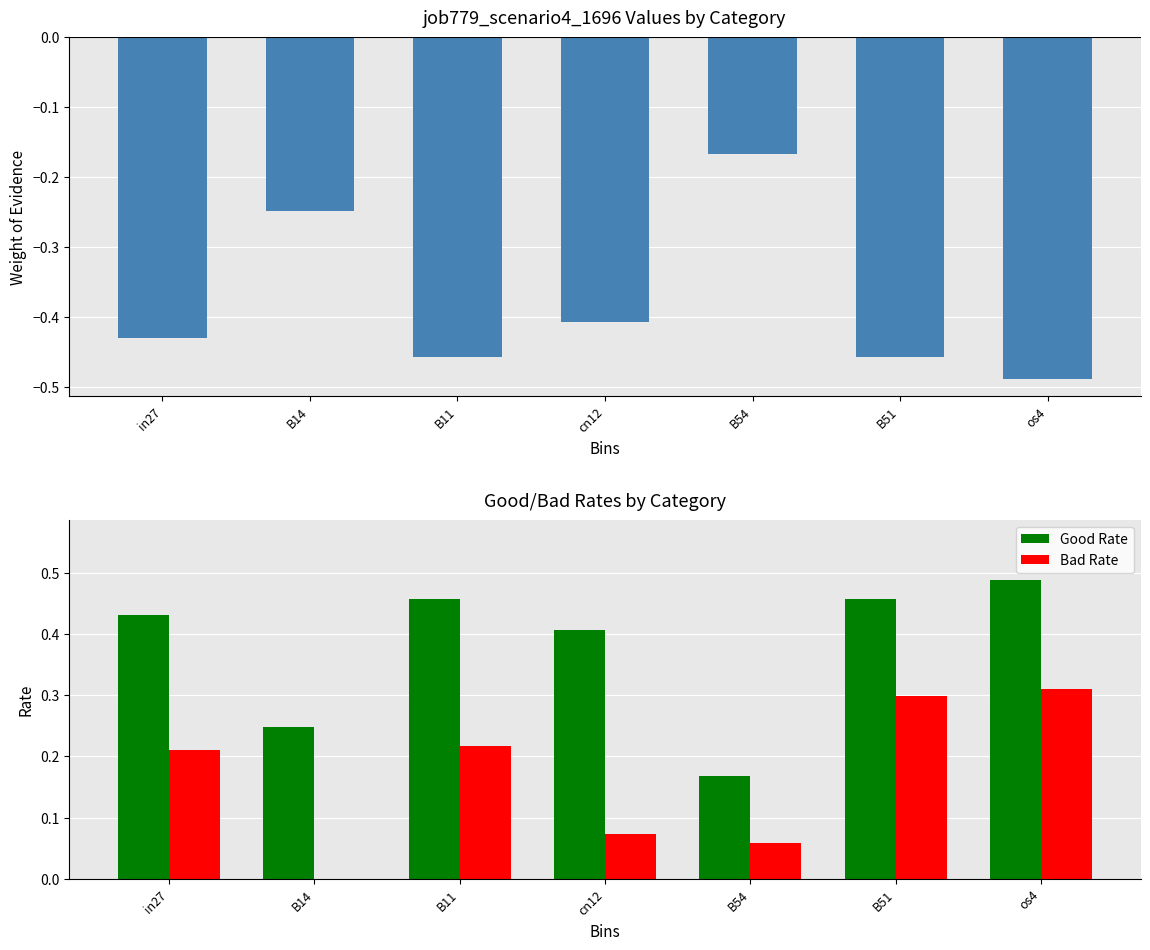

The value of job779_scenario4_1696 at B54 is -0.1. True or false?

False